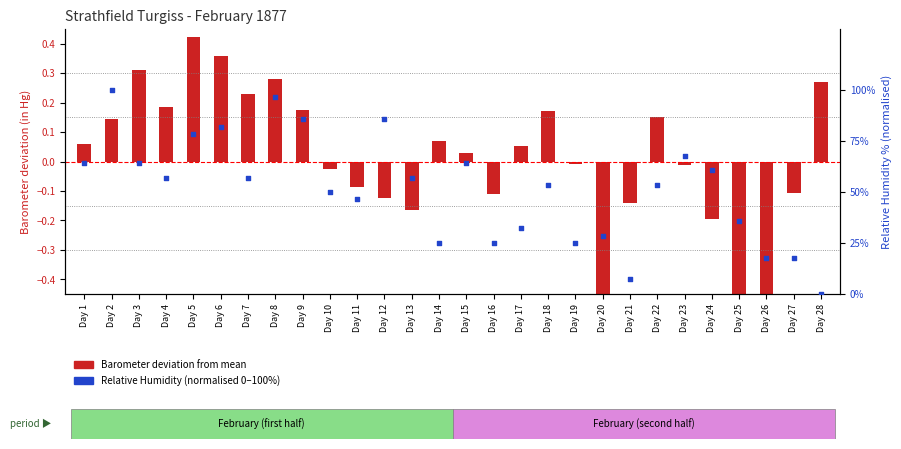

What is the total value across all series at Day 28?

0.3